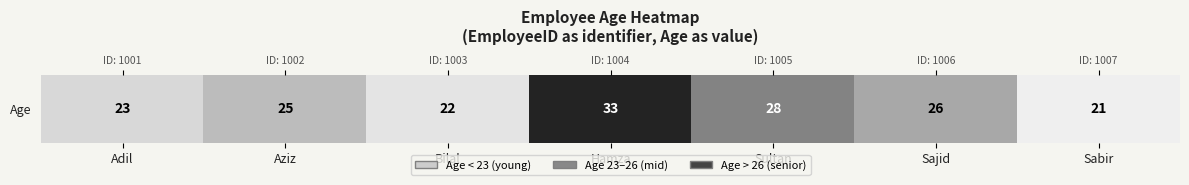

The chart shows a value of 55 at Hamza. True or false?

False